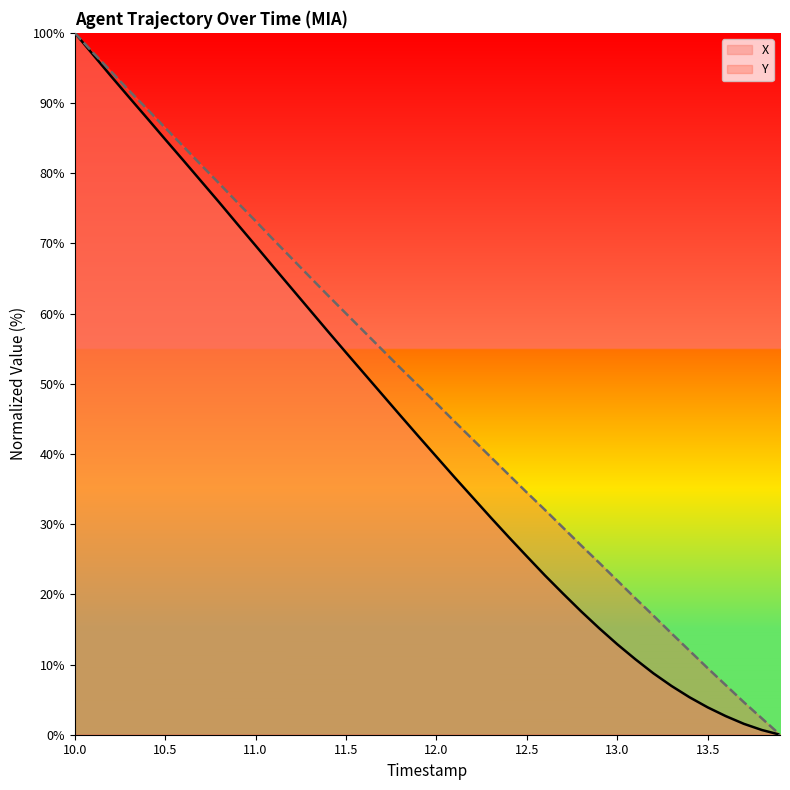

Rank the series by their average value, from lowest to highest.

X, Y